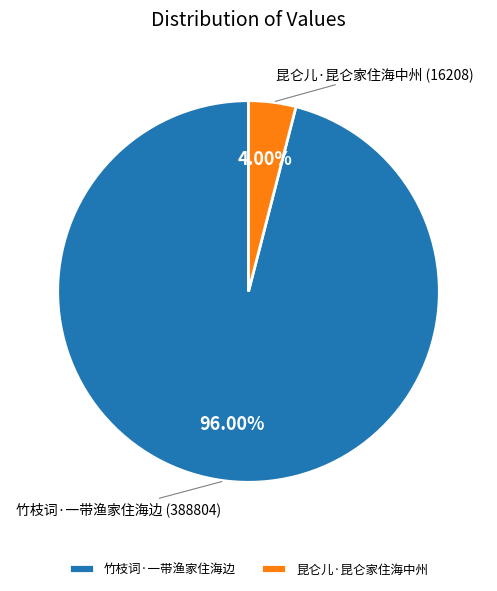

Rank the categories by value from highest to lowest.

竹枝词·一带渔家住海边, 昆仑儿·昆仑家住海中州